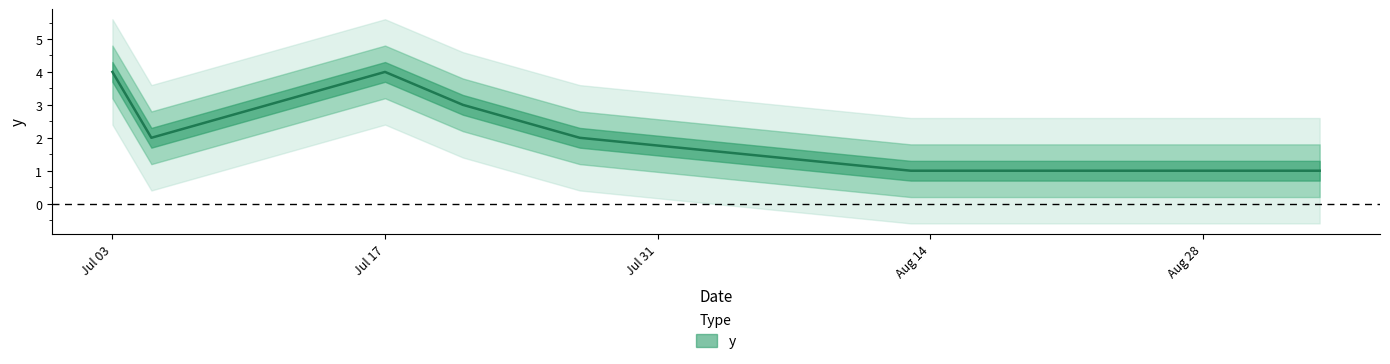

At which category does the data reach its first local valley?

2022-07-05